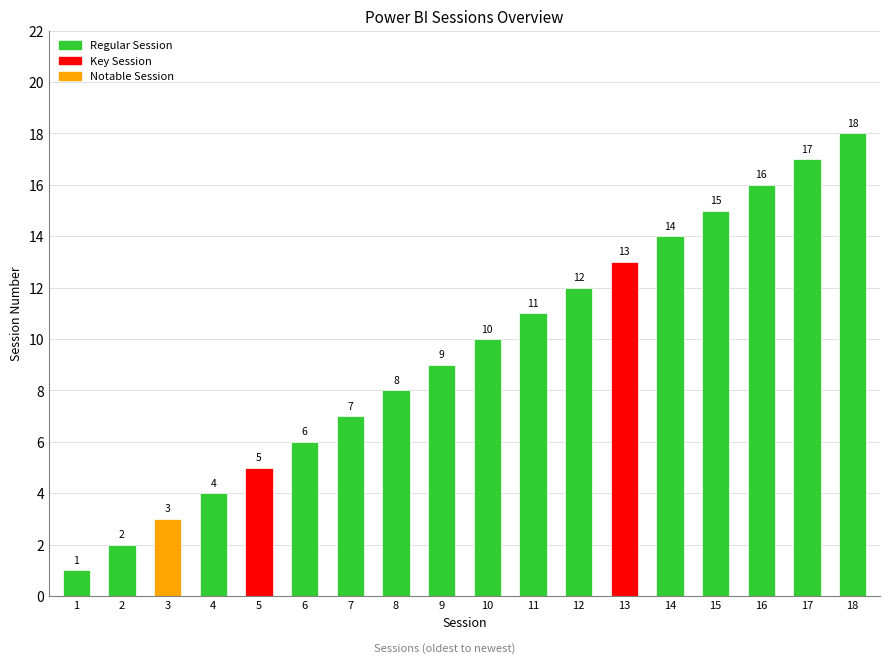

What is the difference between the maximum and minimum values?

17